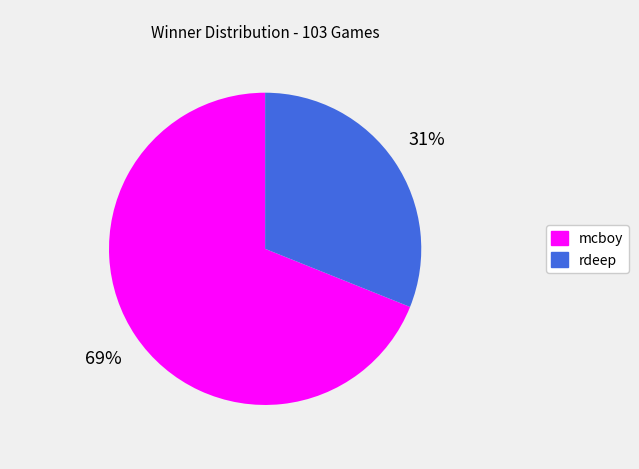

How many slices are in this pie chart?

2